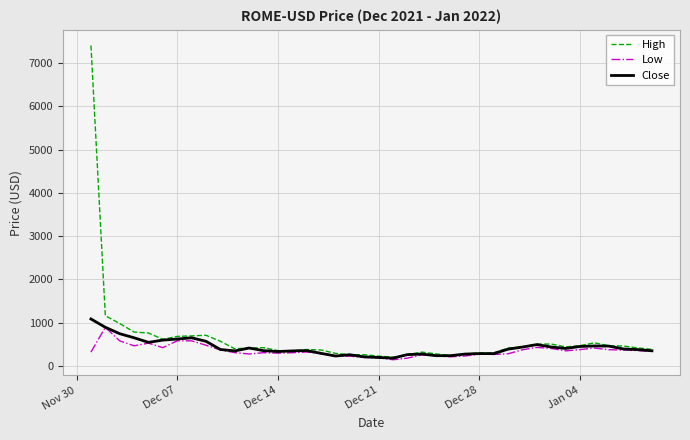

What is the sum of all High values?

25244.2